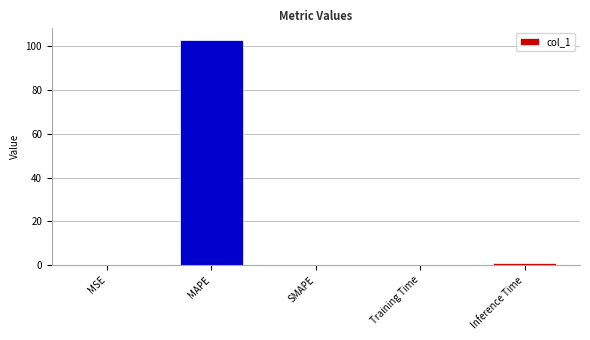

True or false: the data shows 172.8 at MAPE.

False